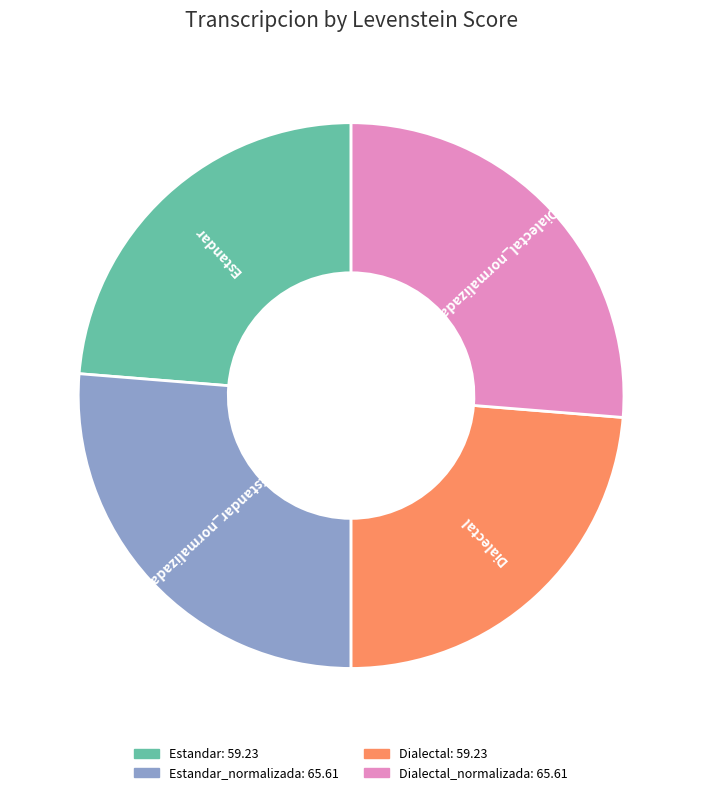

Do Estandar_normalizada and Dialectal_normalizada together represent more than half of the pie?

Yes